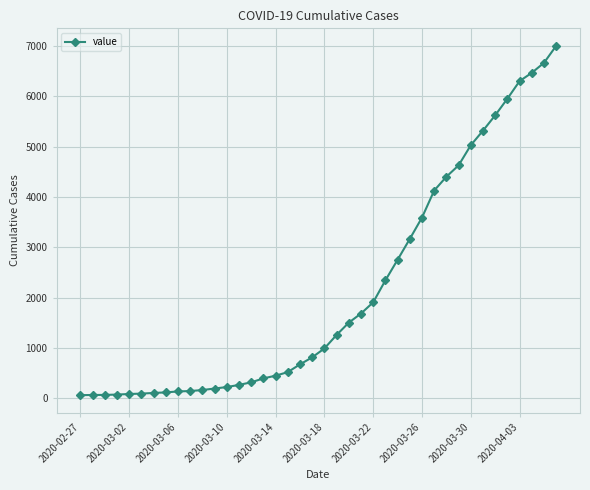

What is the greatest value displayed?

7002